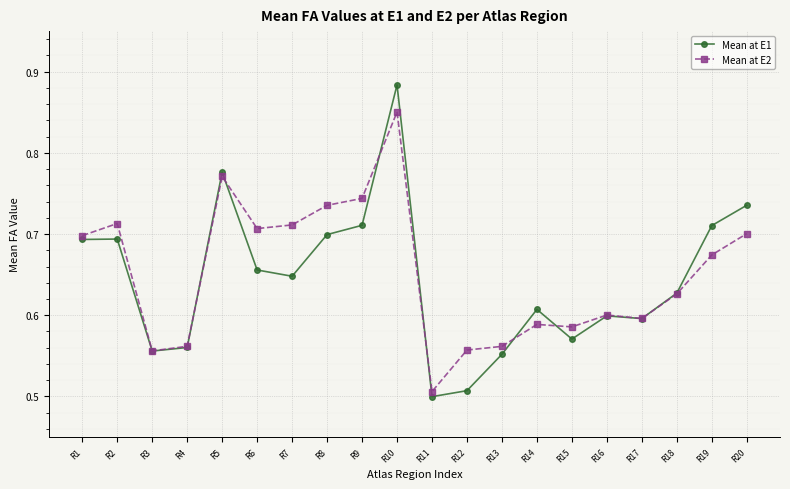

At how many categories does at least one series exceed 0?

20